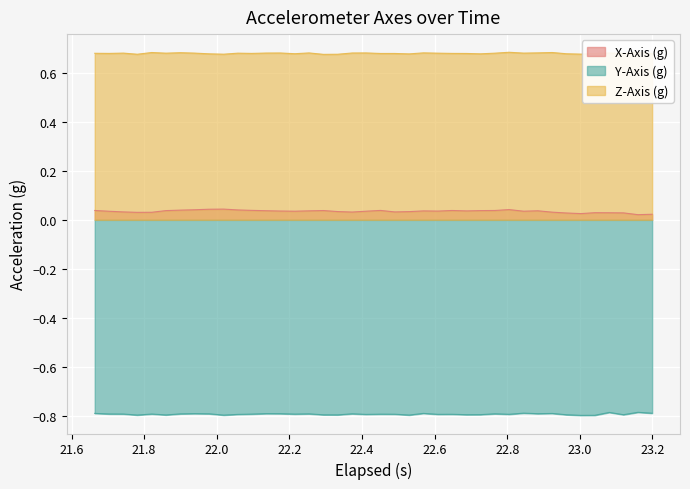

What is the lowest value of the Y-Axis (g) series?

-0.8